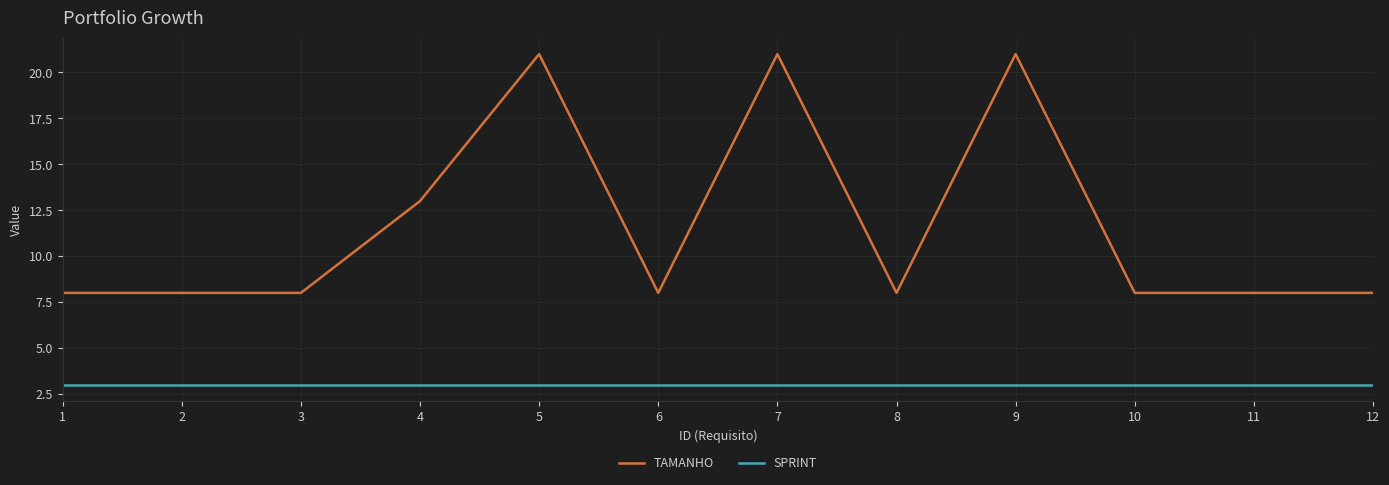

True or false: SPRINT and TAMANHO intersect in this chart.

False